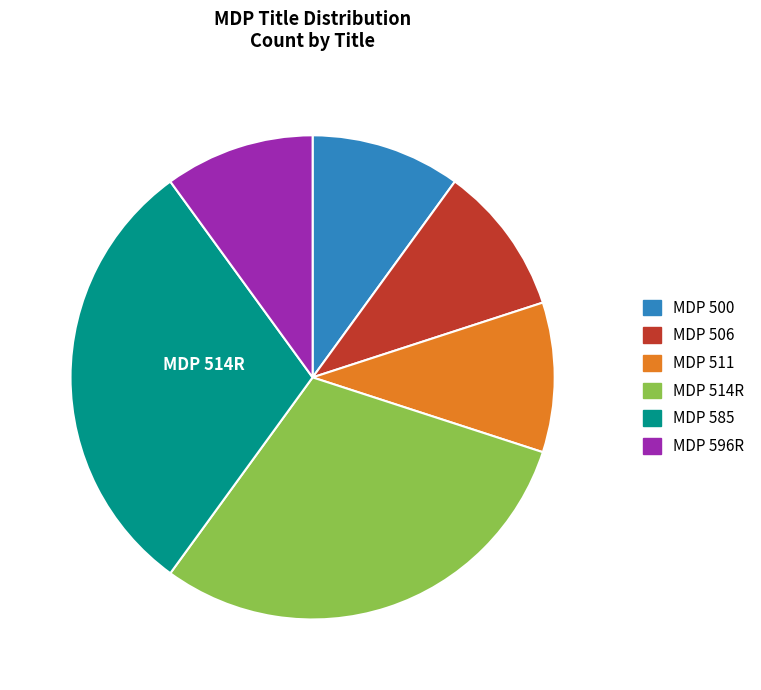

Does any single category account for the majority?

No